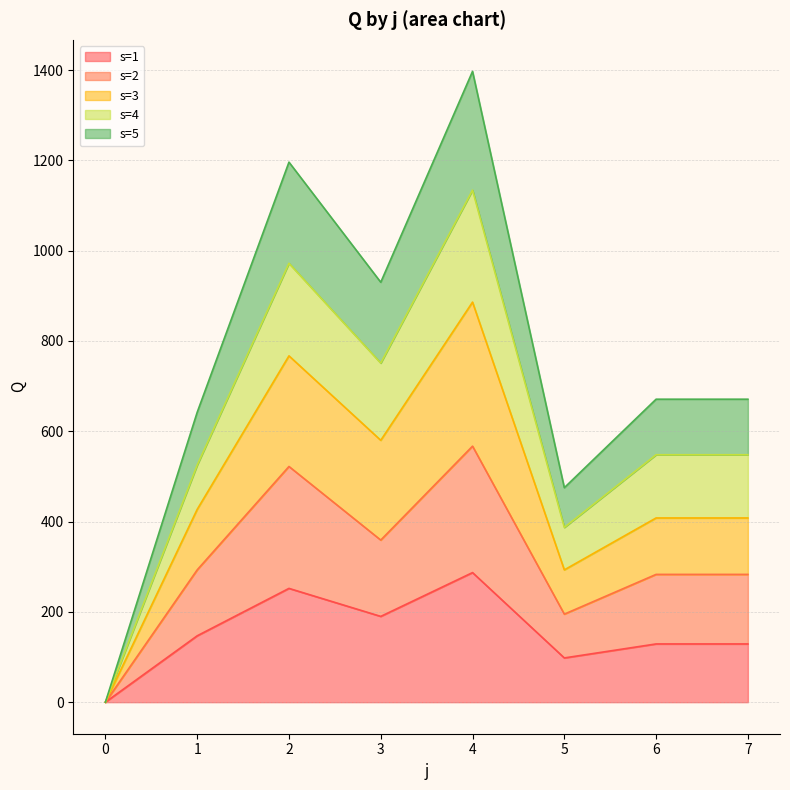

The value of s=1 at 1 is 147. True or false?

True